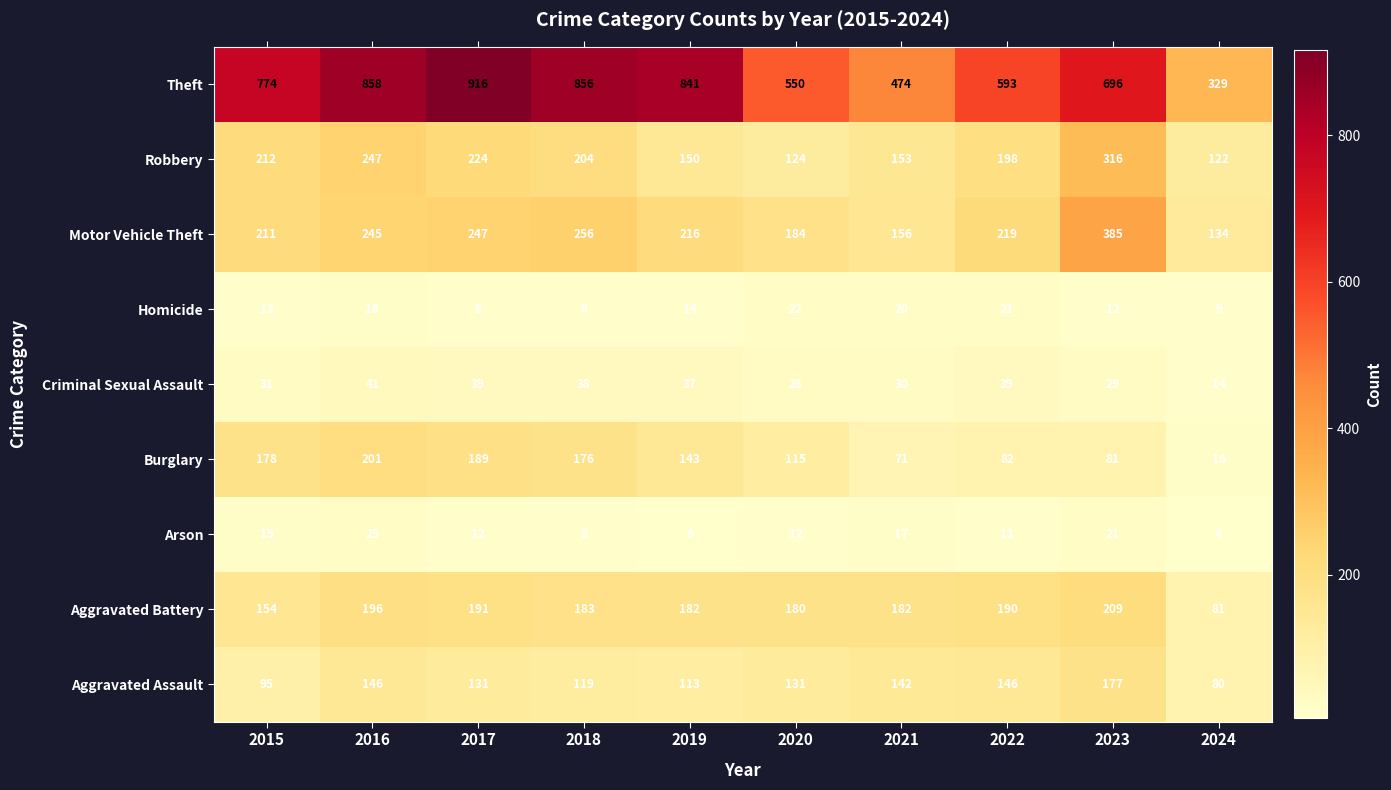

Is it true that Homicide equals 8 at 2021?

False